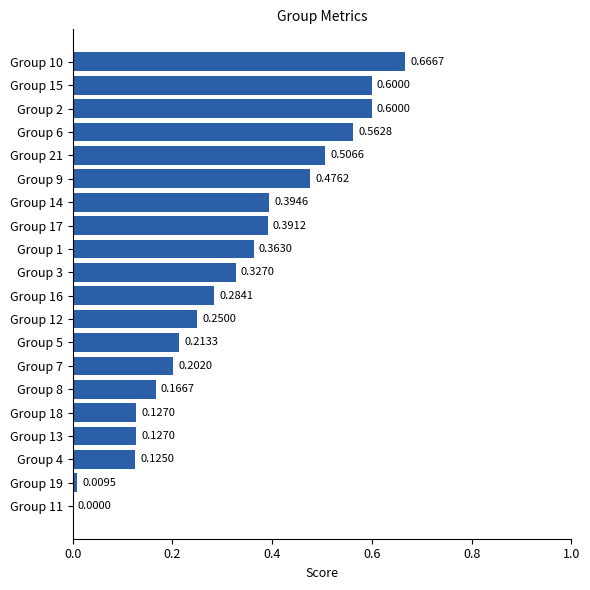

What is the change in value from Group 9 to Group 15?

+0.1